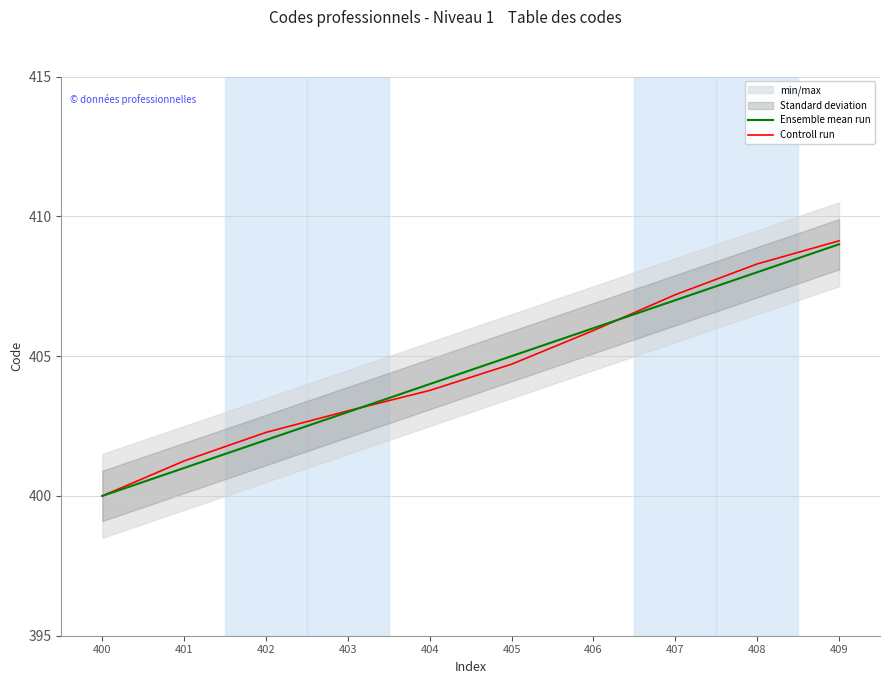

What is the difference between the second highest and minimum values in the Controll run series?

8.3